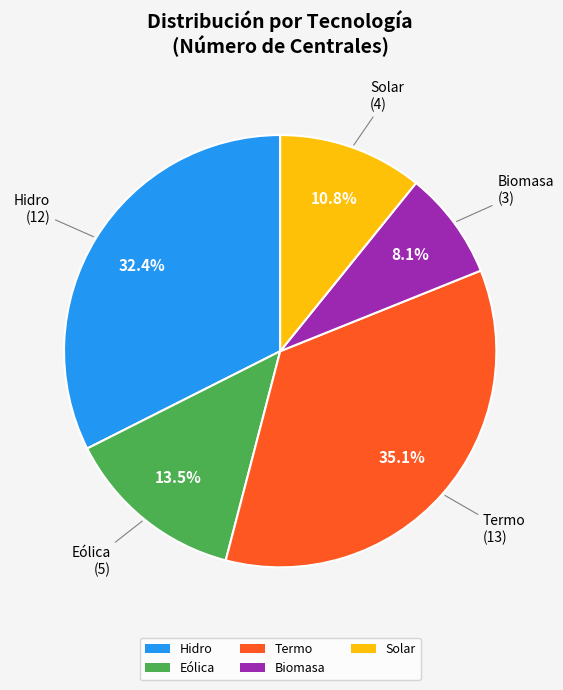

Is it true that Solar is 38% of the pie?

False